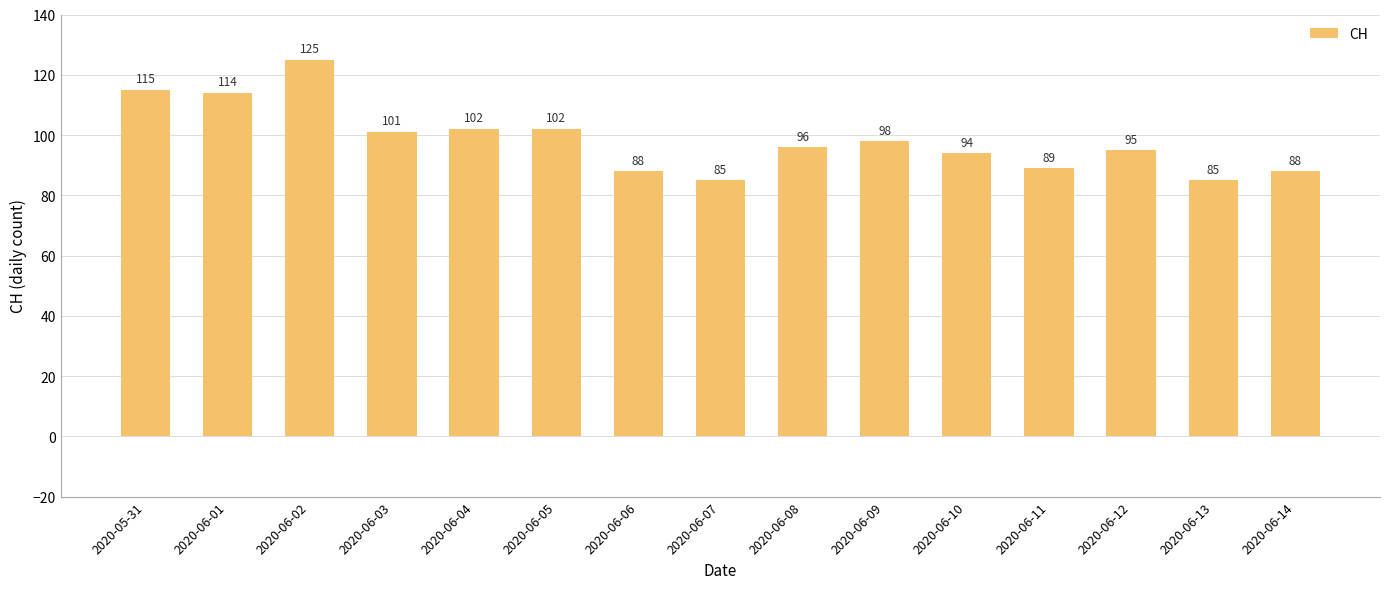

What is the maximum value shown in the chart?

125